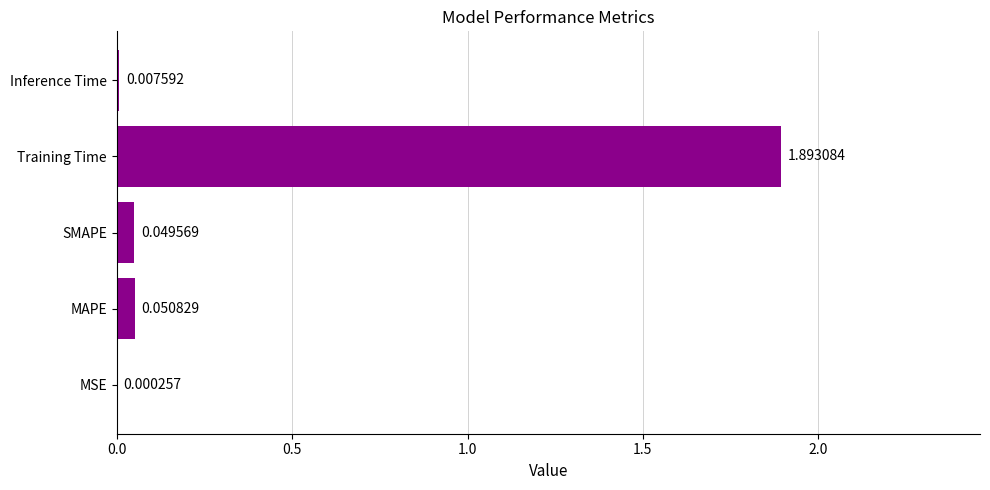

Between MAPE and Training Time, which is larger?

Training Time